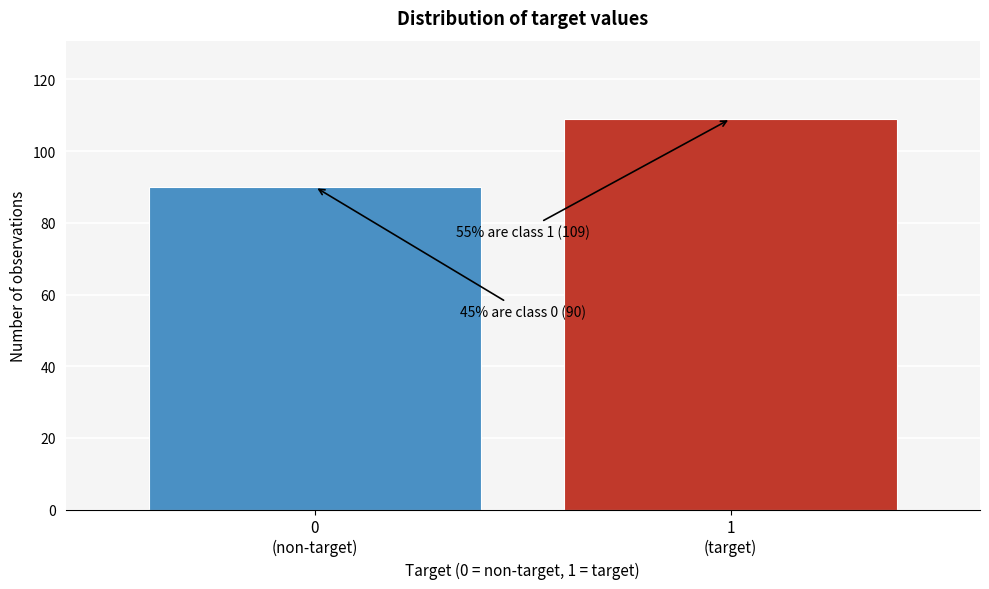

Reading left to right, what are all the values shown in this chart?

90	109